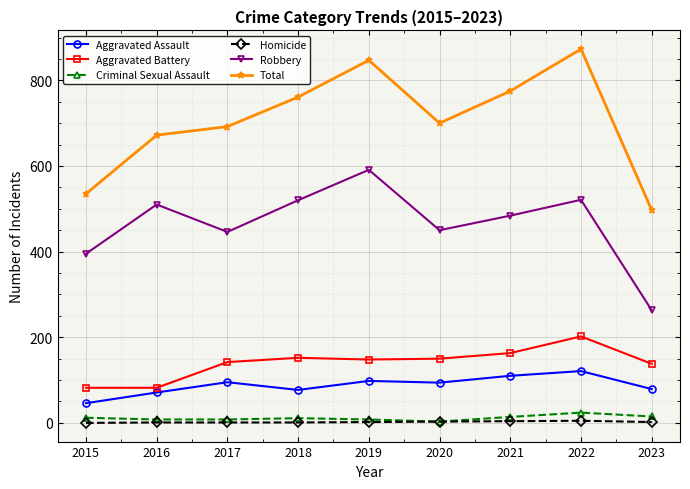

Is it true that Homicide equals 1 at 2018?

True